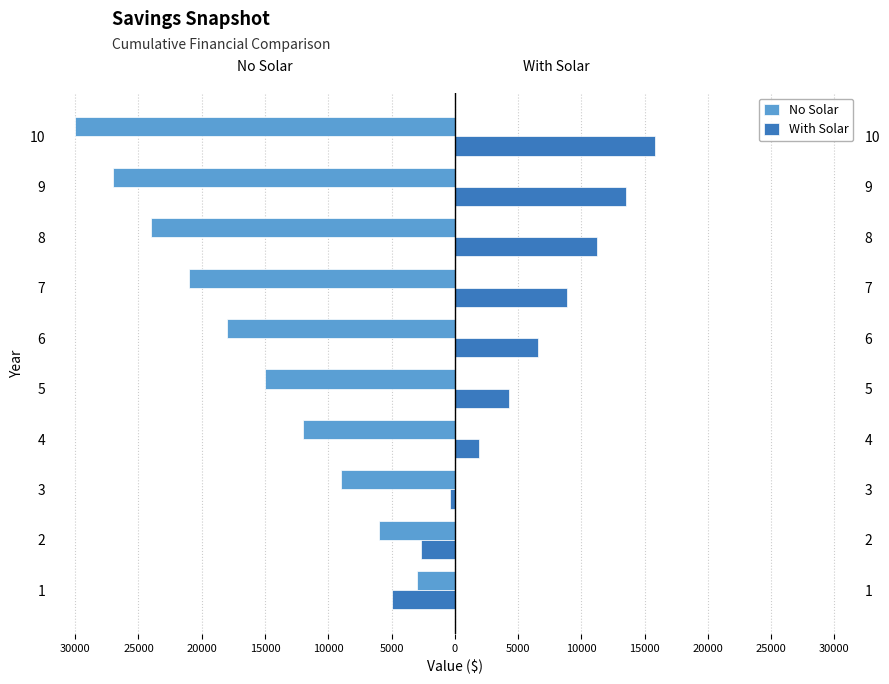

The With Solar series shows 2547.3 at 5. True or false?

False